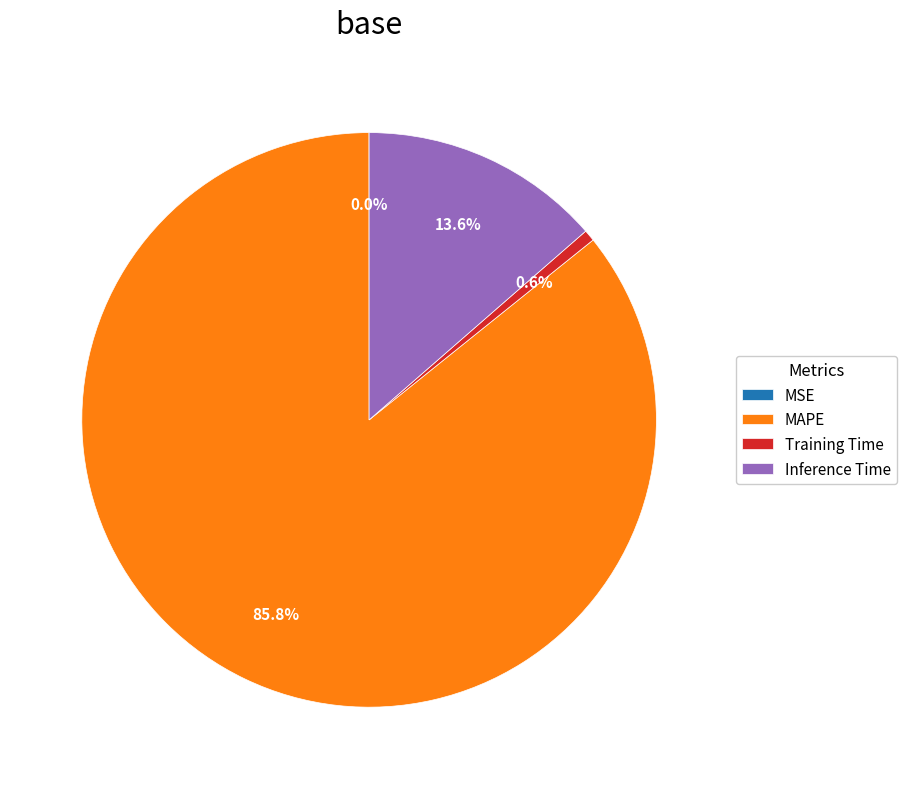

Does any single category account for the majority?

Yes